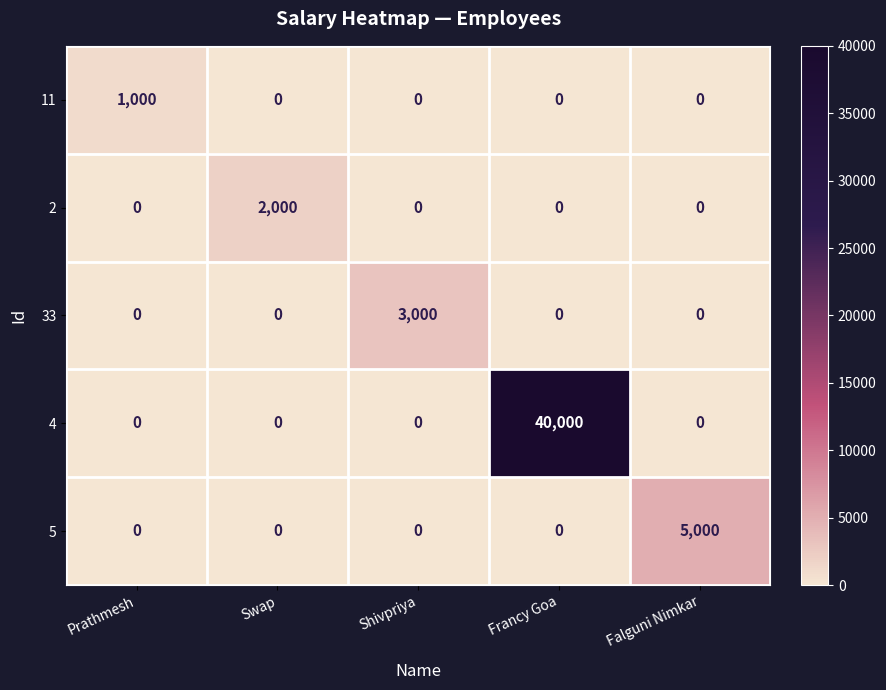

What is the total value across all series at Shivpriya?

3000